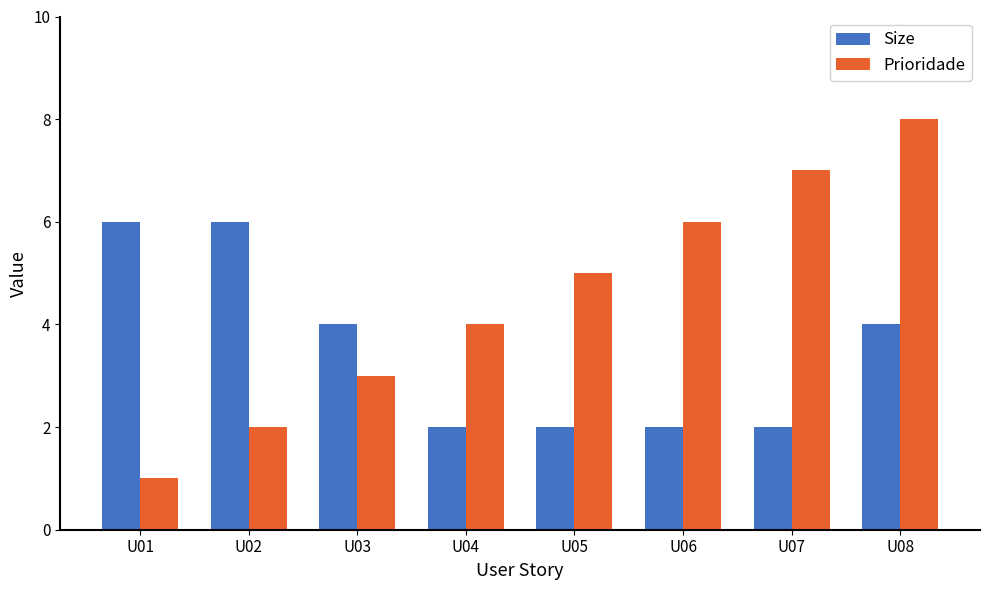

Are the bars horizontal?

No